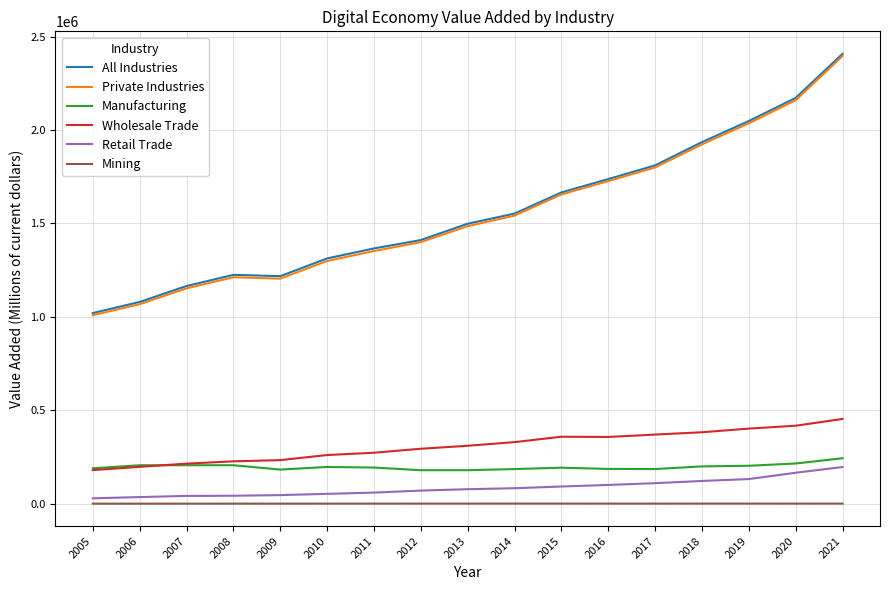

Is the value of Manufacturing at 2006 greater than the value of Private Industries at 2017?

No